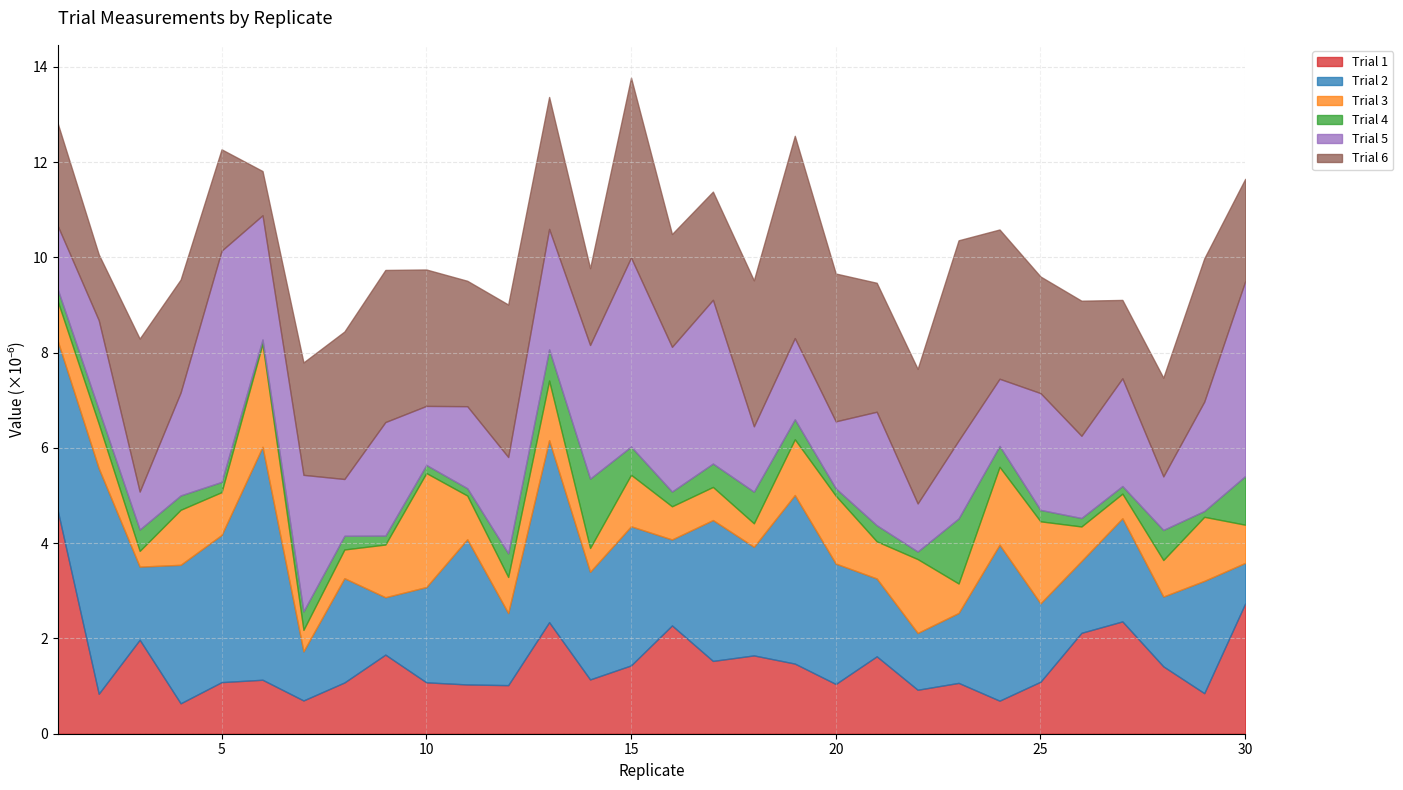

True or false: Trial 5 and Trial 3 cross at least once.

True